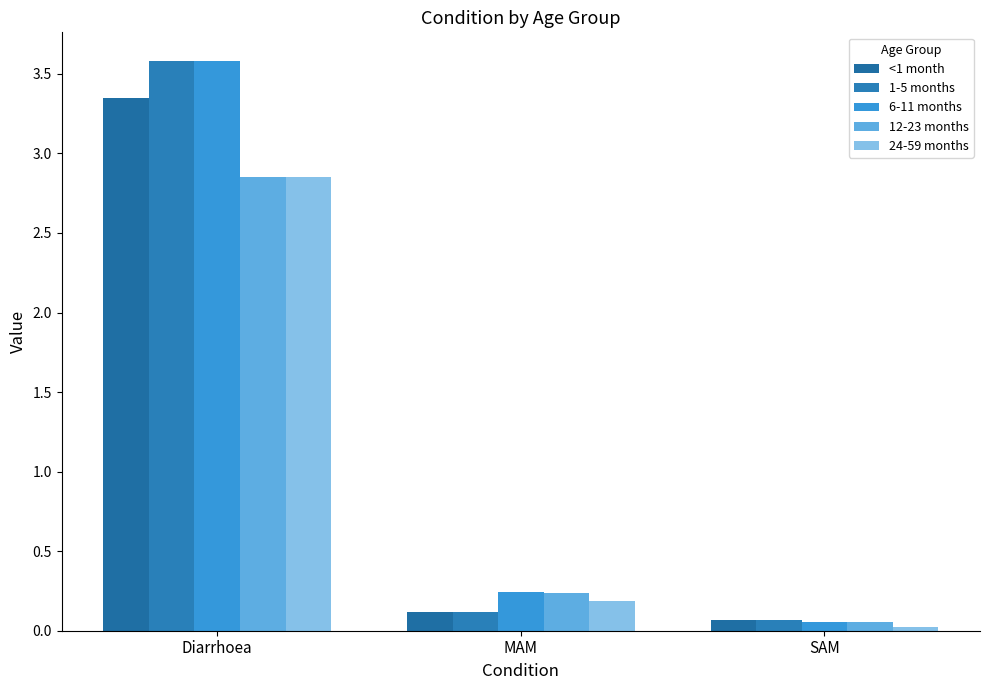

At which label does 24-59 months reach its peak?

Diarrhoea